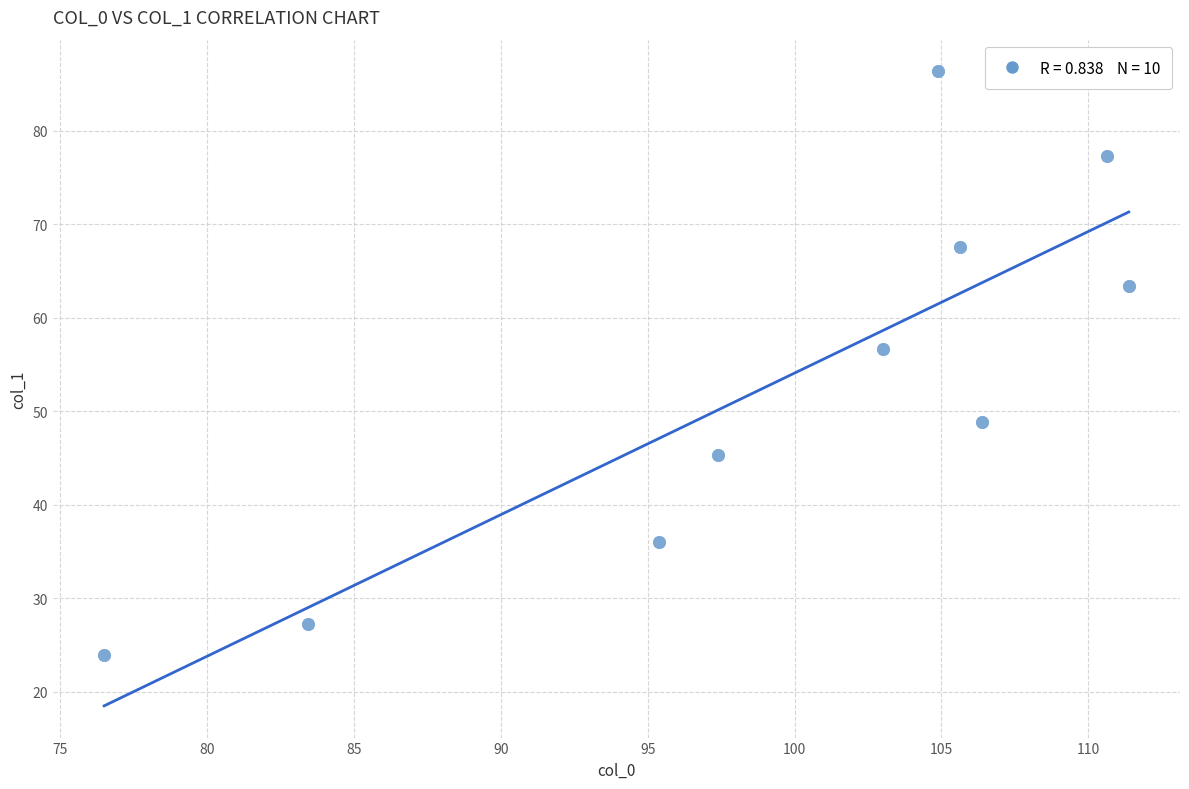

What is the range of Y values (max minus min)?

62.5